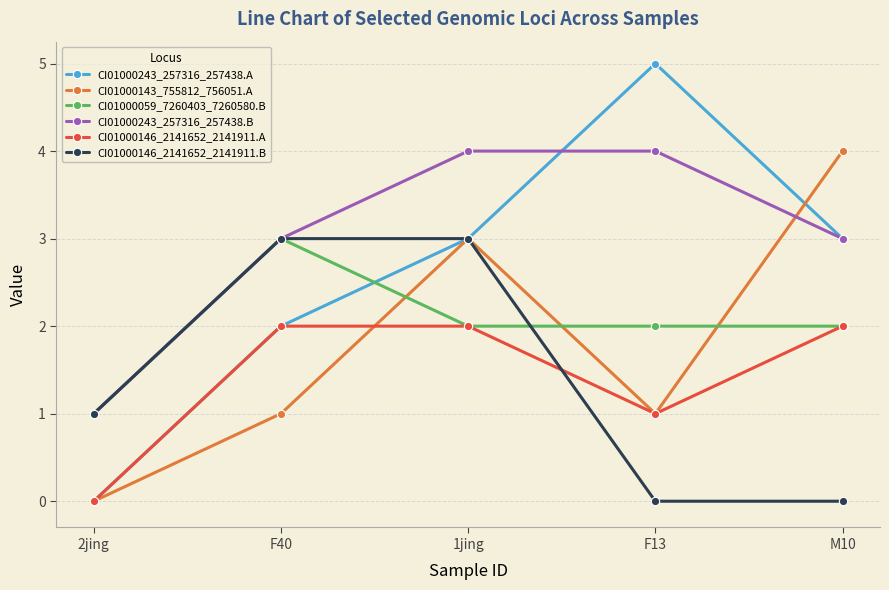

Is the value of CI01000059_7260403_7260580.B at F40 greater than the value of CI01000143_755812_756051.A at F40?

Yes